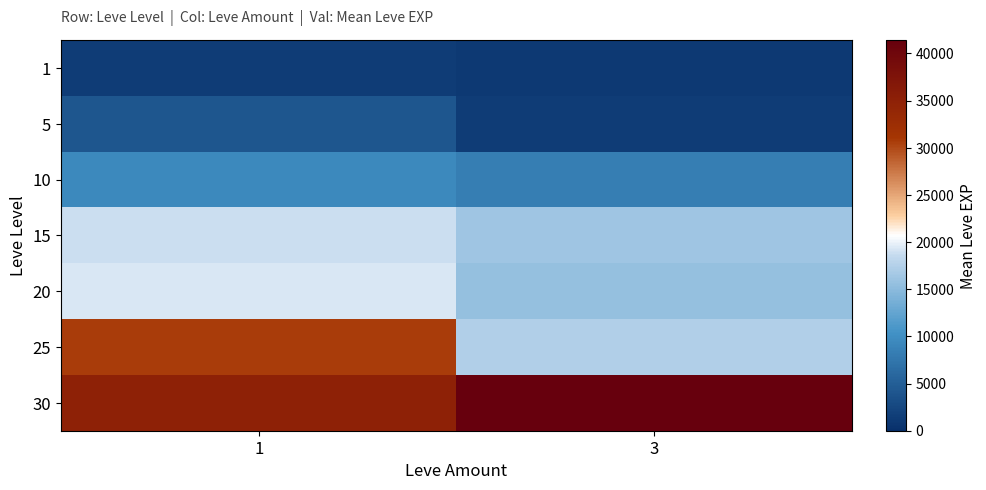

Reading left to right, transcribe all the data shown in this chart.

1: 1=1296.0	3=1065.0
5: 1=4130.0	3=1420.0
10: 1=9457.5	3=8405.0
15: 1=18873.3	3=16253.3
20: 1=19360.0	3=15617.5
25: 1=30610.0	3=17310.0
30: 1=34853.3	3=41410.0